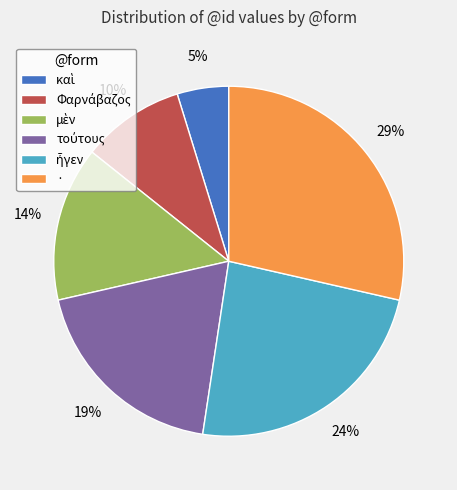

To the nearest percent, what portion does · represent?

29%